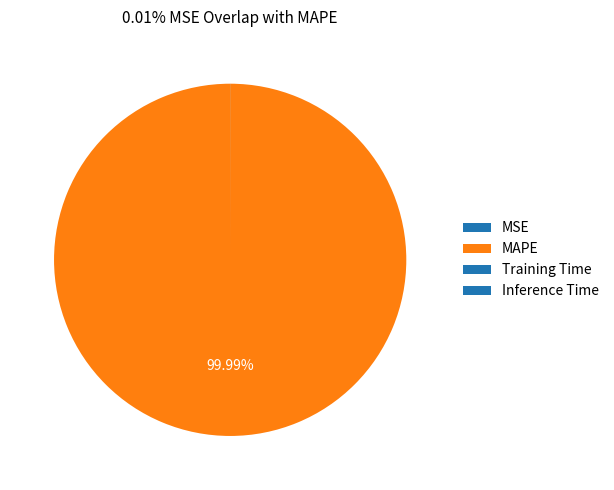

Which category has the biggest portion of the pie?

MAPE